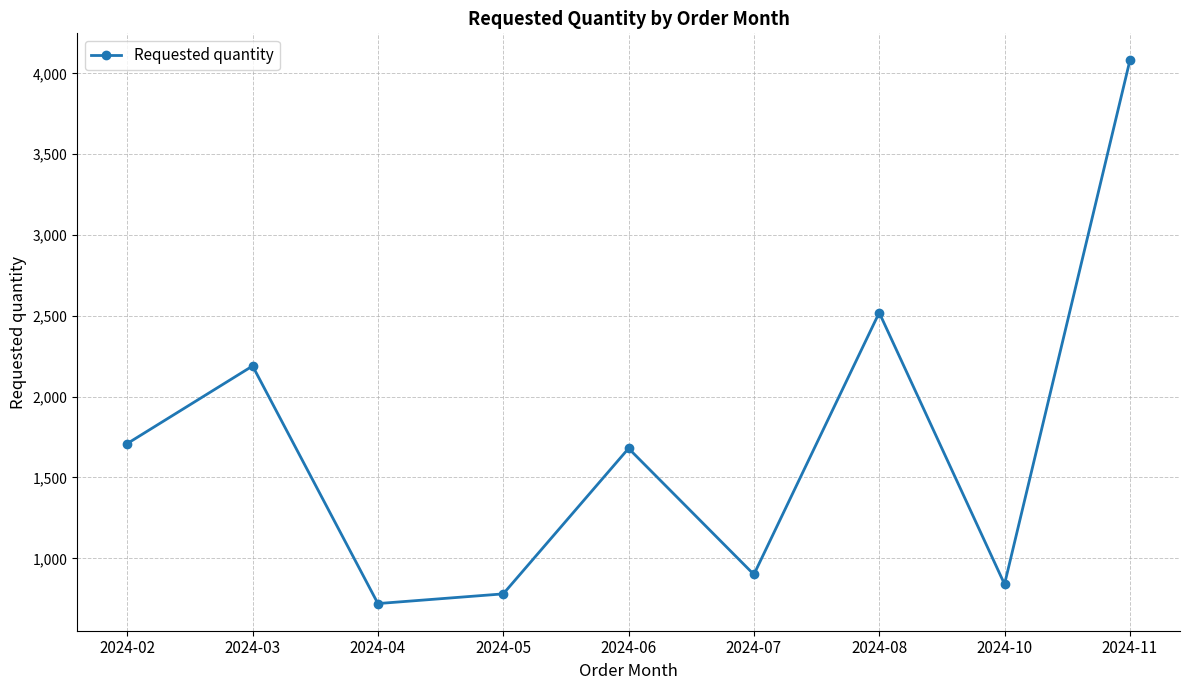

Where does the data first go above 1680?

2024-02